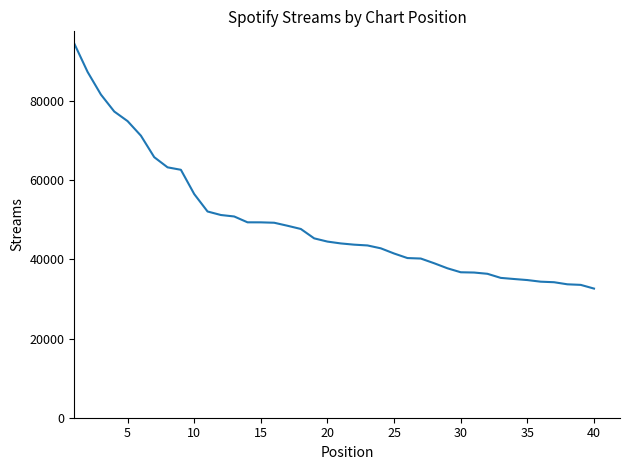

What is the smallest value displayed?

32629